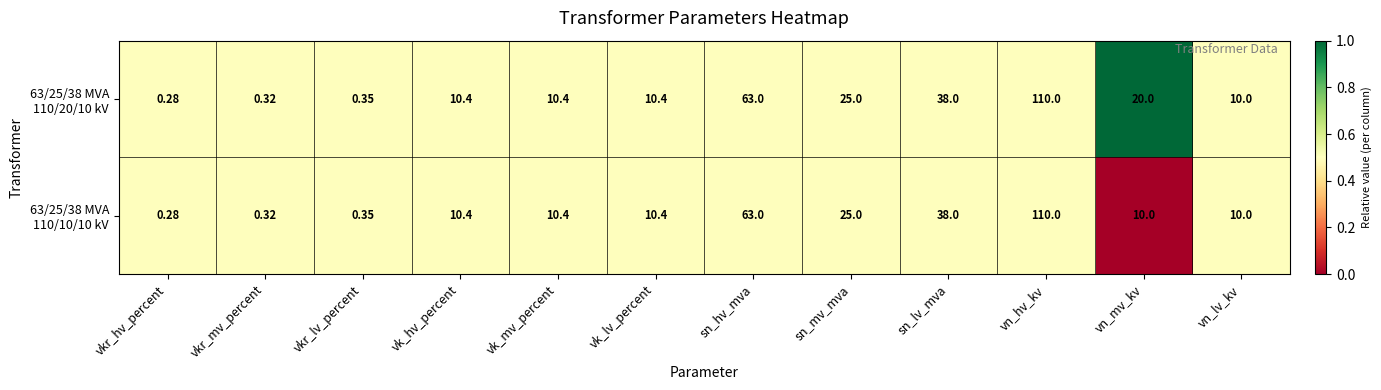

At which category is the sum across all series the highest?

vn_hv_kv